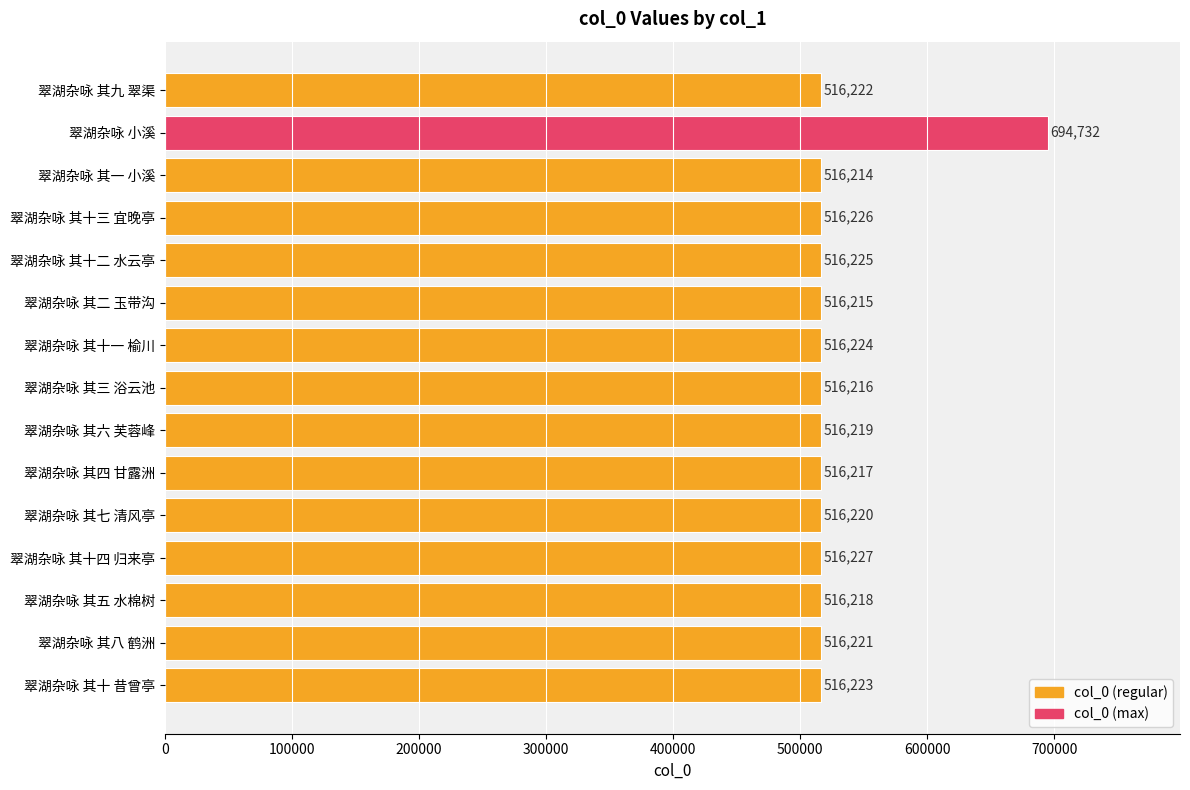

At which label is the value closest to 605473?

翠湖杂咏 其十四 归来亭